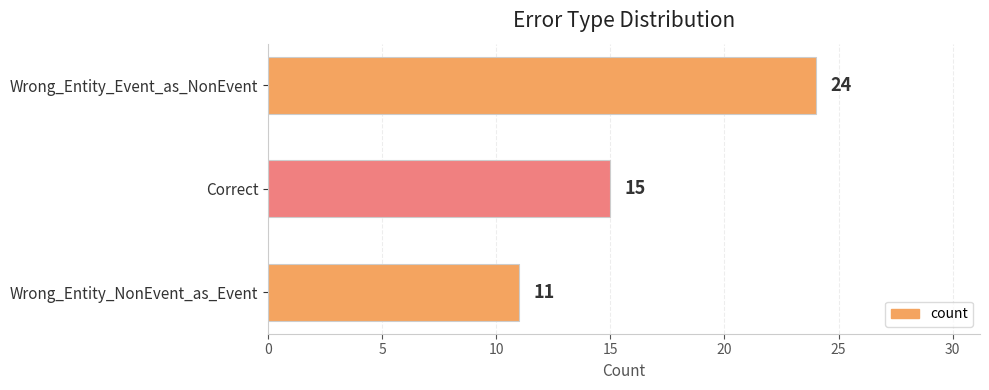

How many categories are shown in the chart?

3